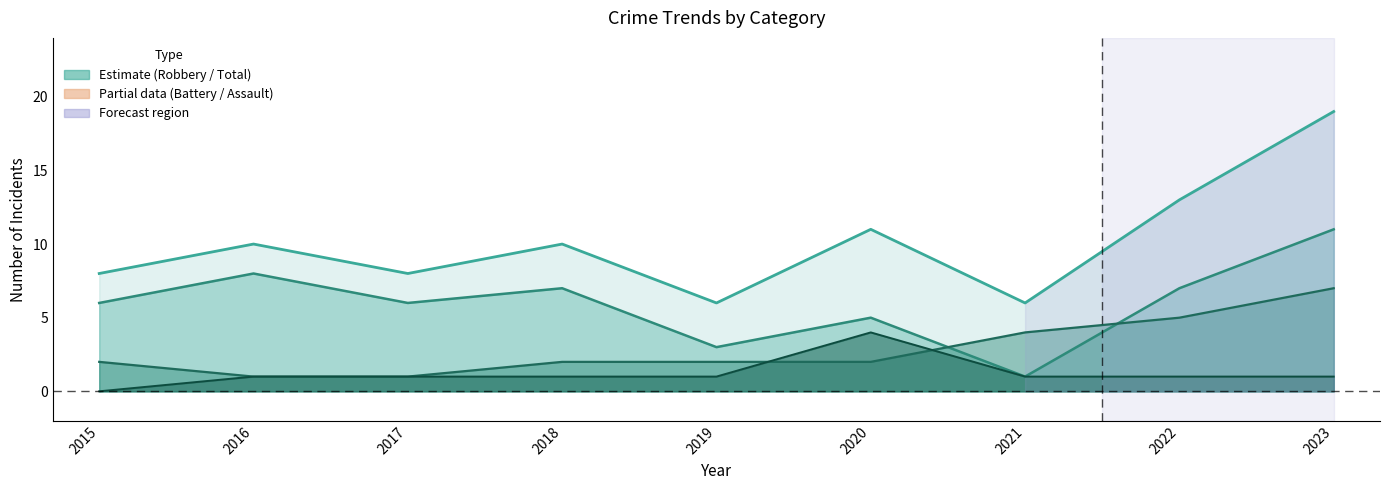

At which label does Aggravated Battery first exceed 2?

2021